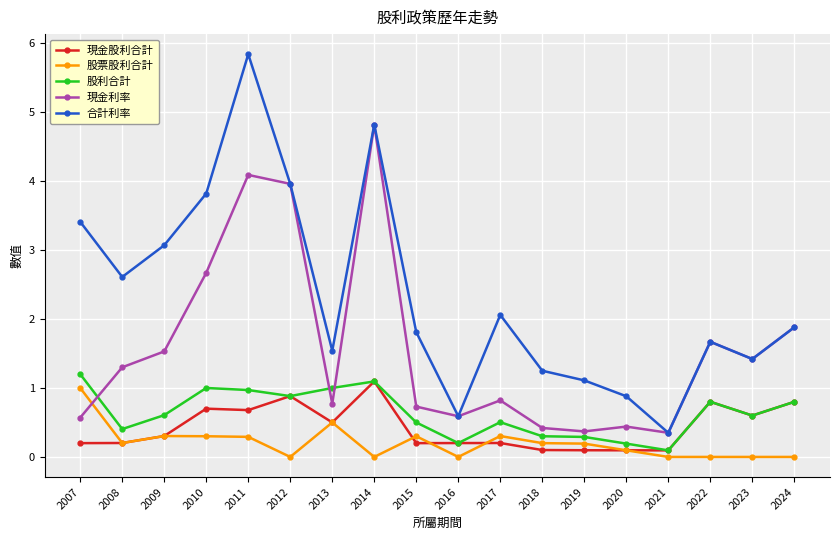

Which category has the highest value across all series?

2011